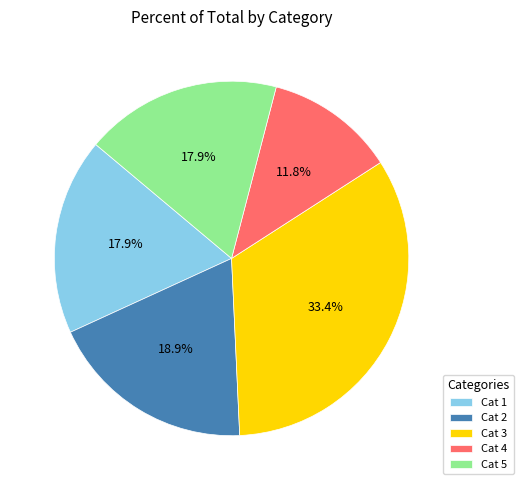

How many segments does this pie chart have?

5